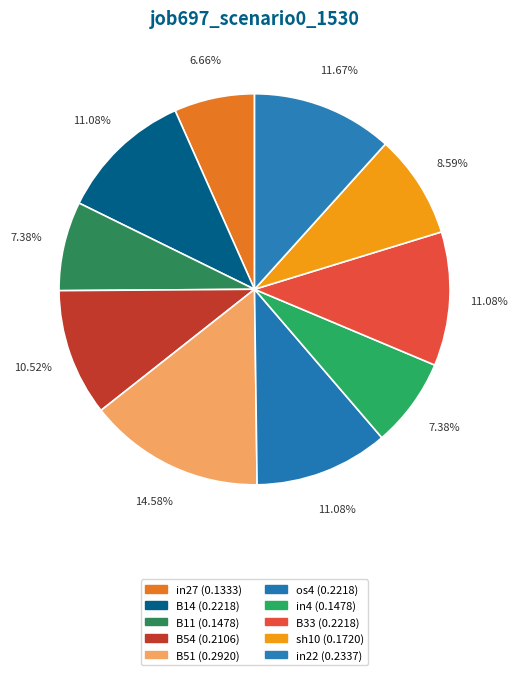

How many slices are in this pie chart?

10